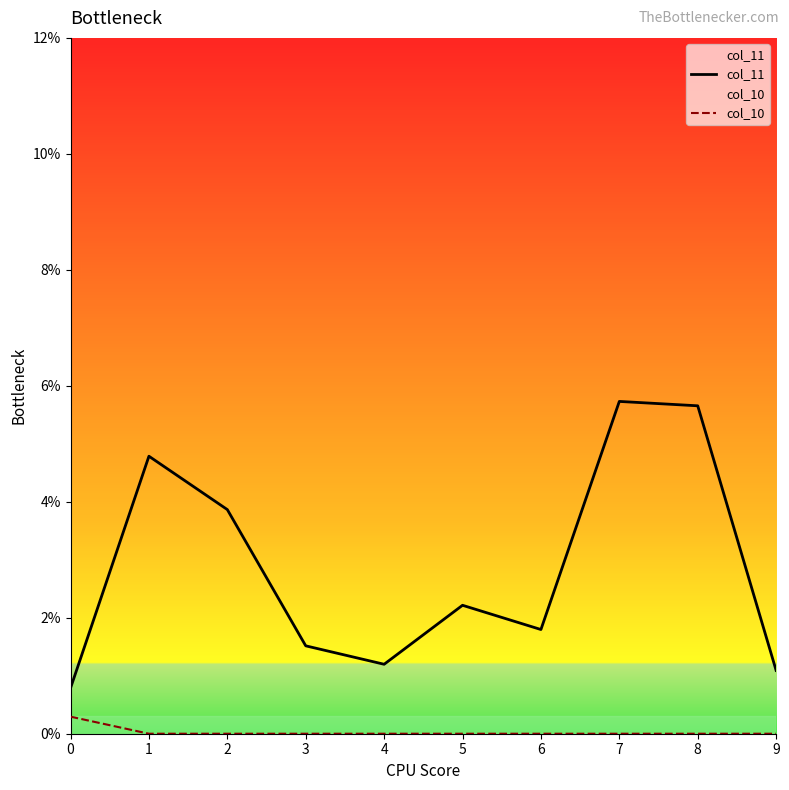

True or false: col_11 and col_10 cross at least once.

False